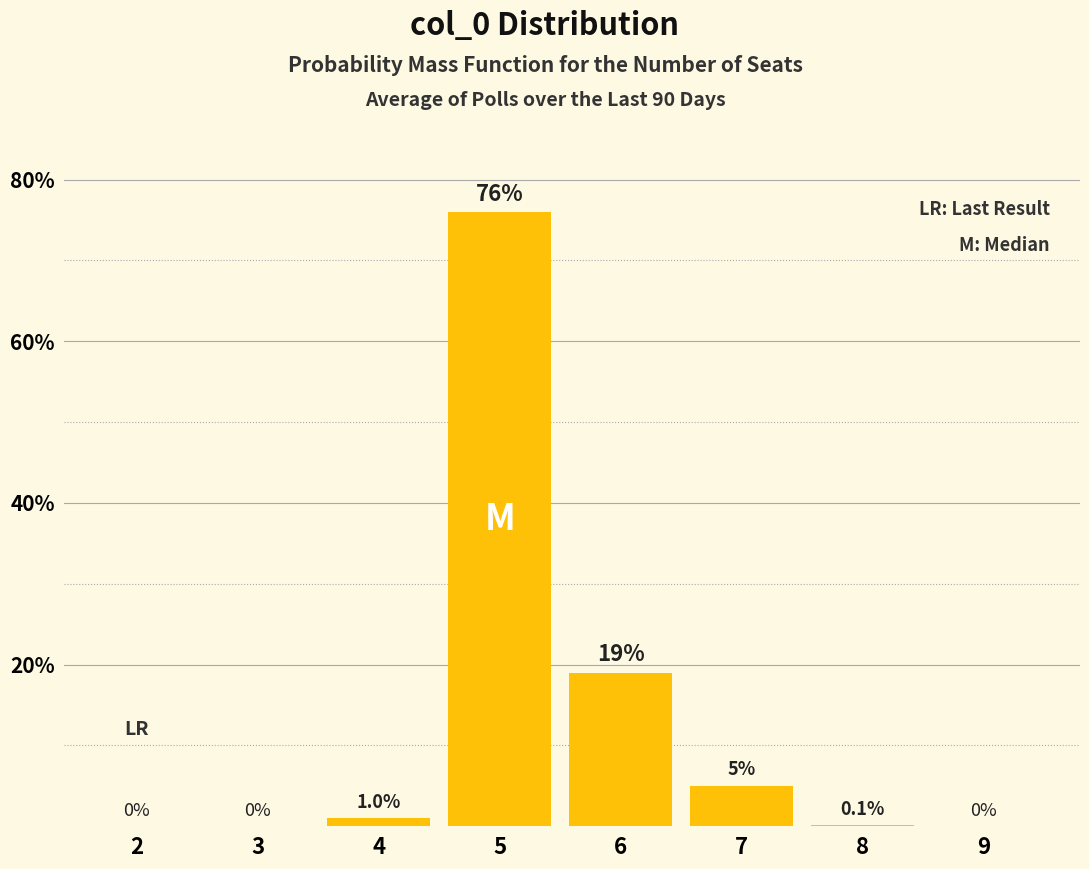

Reading left to right, transcribe all the data shown in this chart.

2=0.0	3=0.0	4=1.0	5=76.0	6=19.0	7=5.0	8=0.1	9=0.0